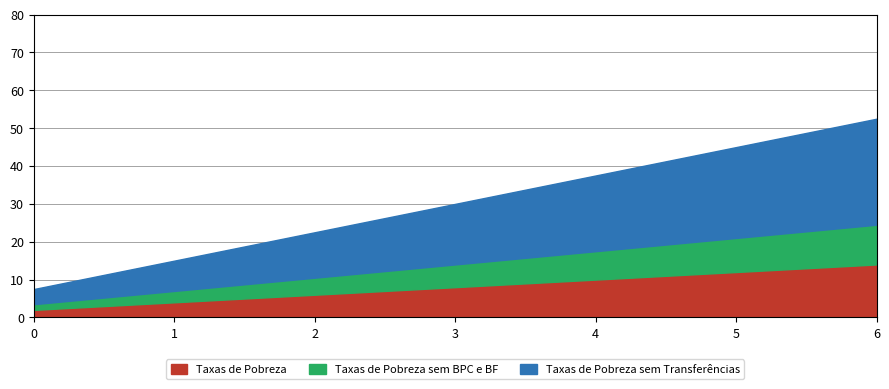

Is it true that Taxas de Pobreza equals 7.4 at 5?

False